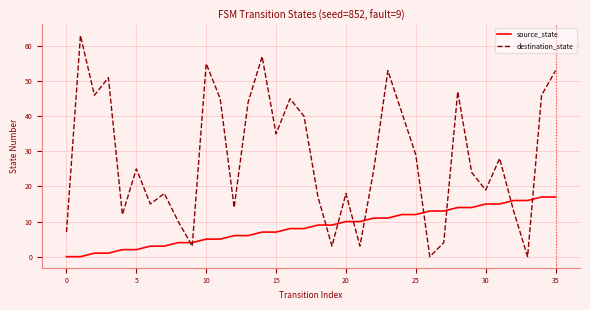

True or false: destination_state and source_state intersect in this chart.

True